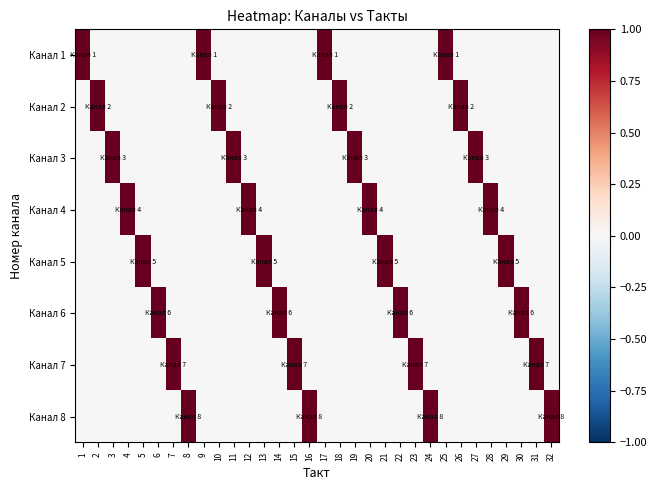

What is the difference between the highest and lowest values at 18?

1